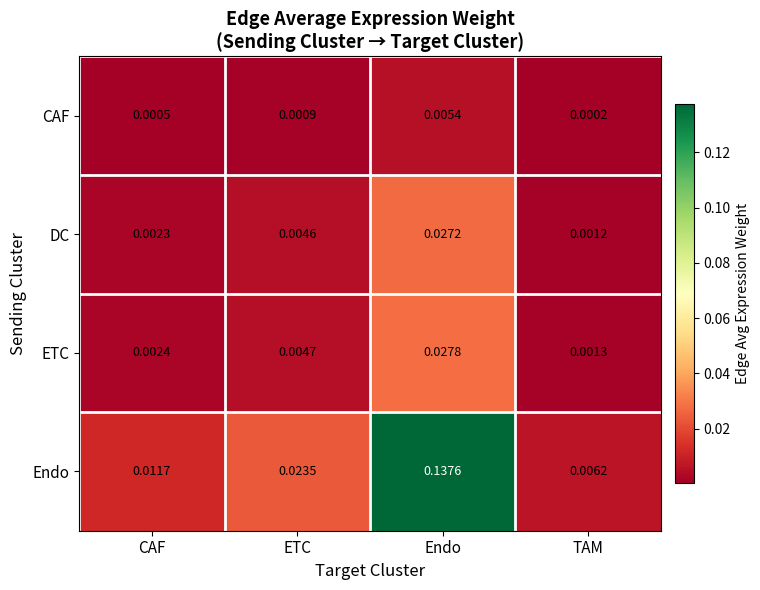

Is the value of CAF at TAM greater than the value of ETC at ETC?

No